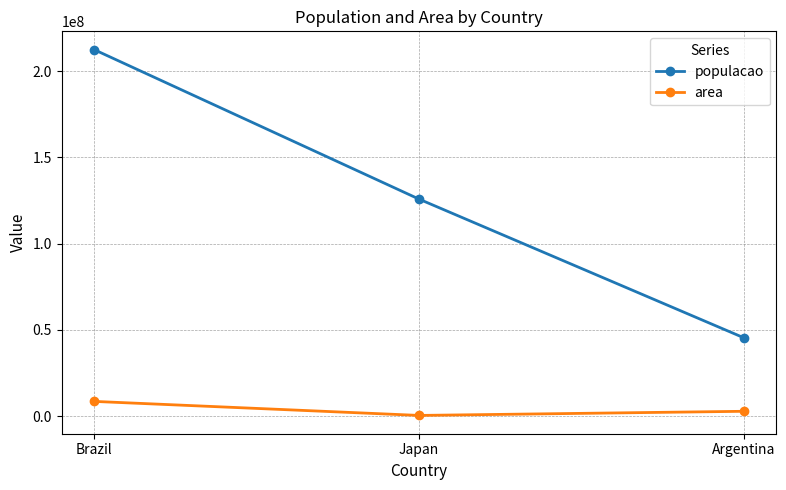

List the labels in order of area value, smallest first.

Japan, Argentina, Brazil